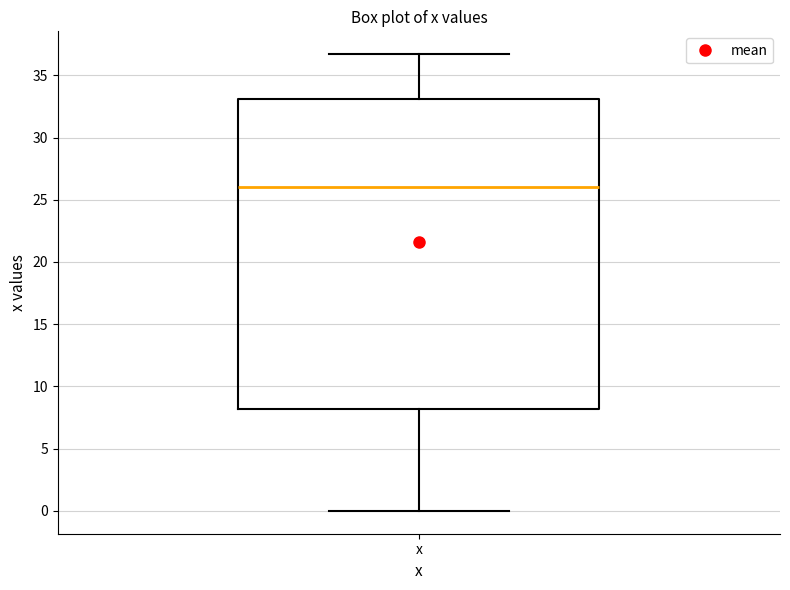

Read this box plot against the y-axis: the position of the median line, the range covered by the box, and the ends of both whiskers. The values are not printed on the chart, so give them approximately, as read against the axis.

median 26.0, box 8.0 to 33.0, whiskers 0.0 to 36.5